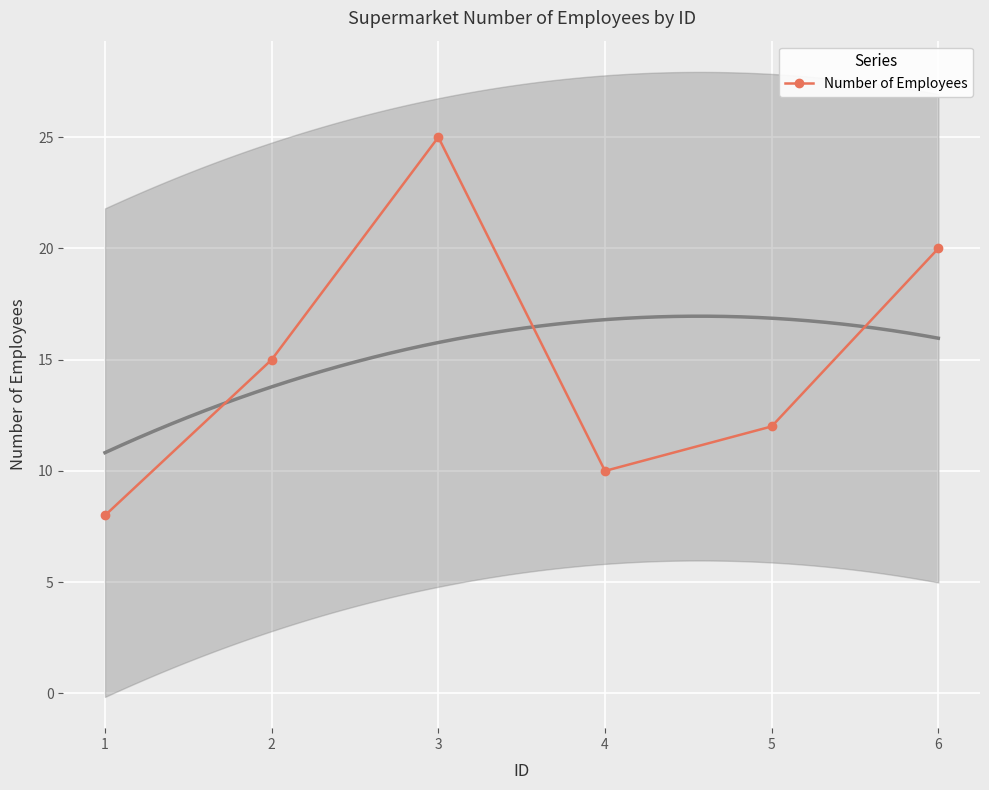

What is the difference between the second highest and minimum values?

12